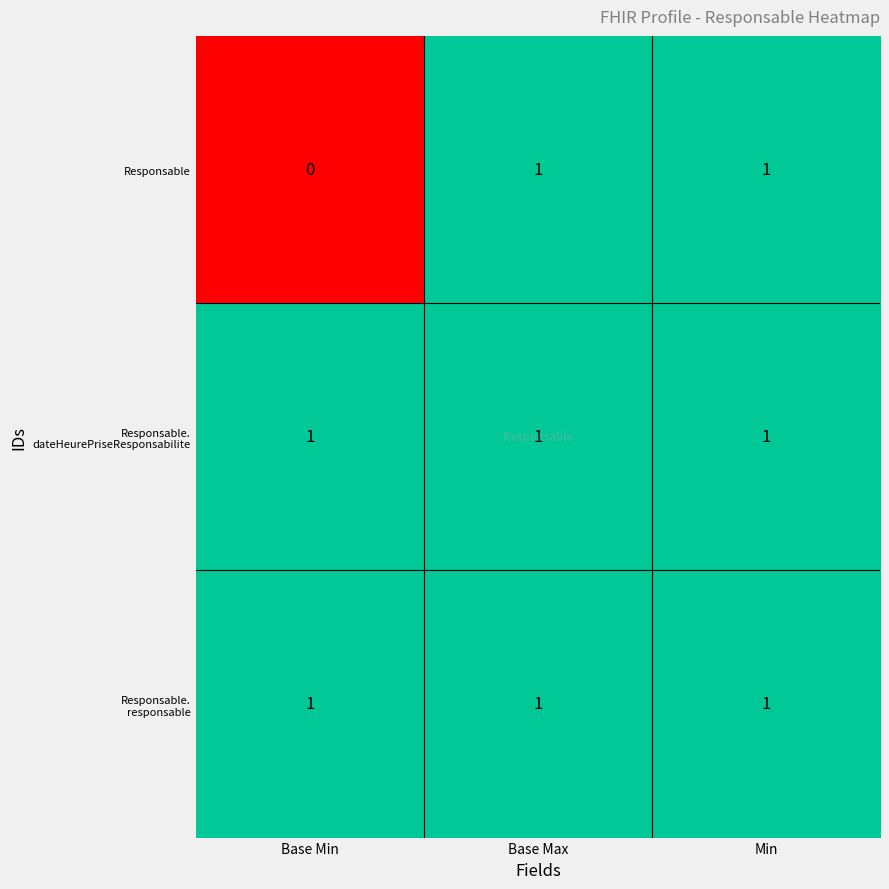

What is the total value across all series at Base Max?

3